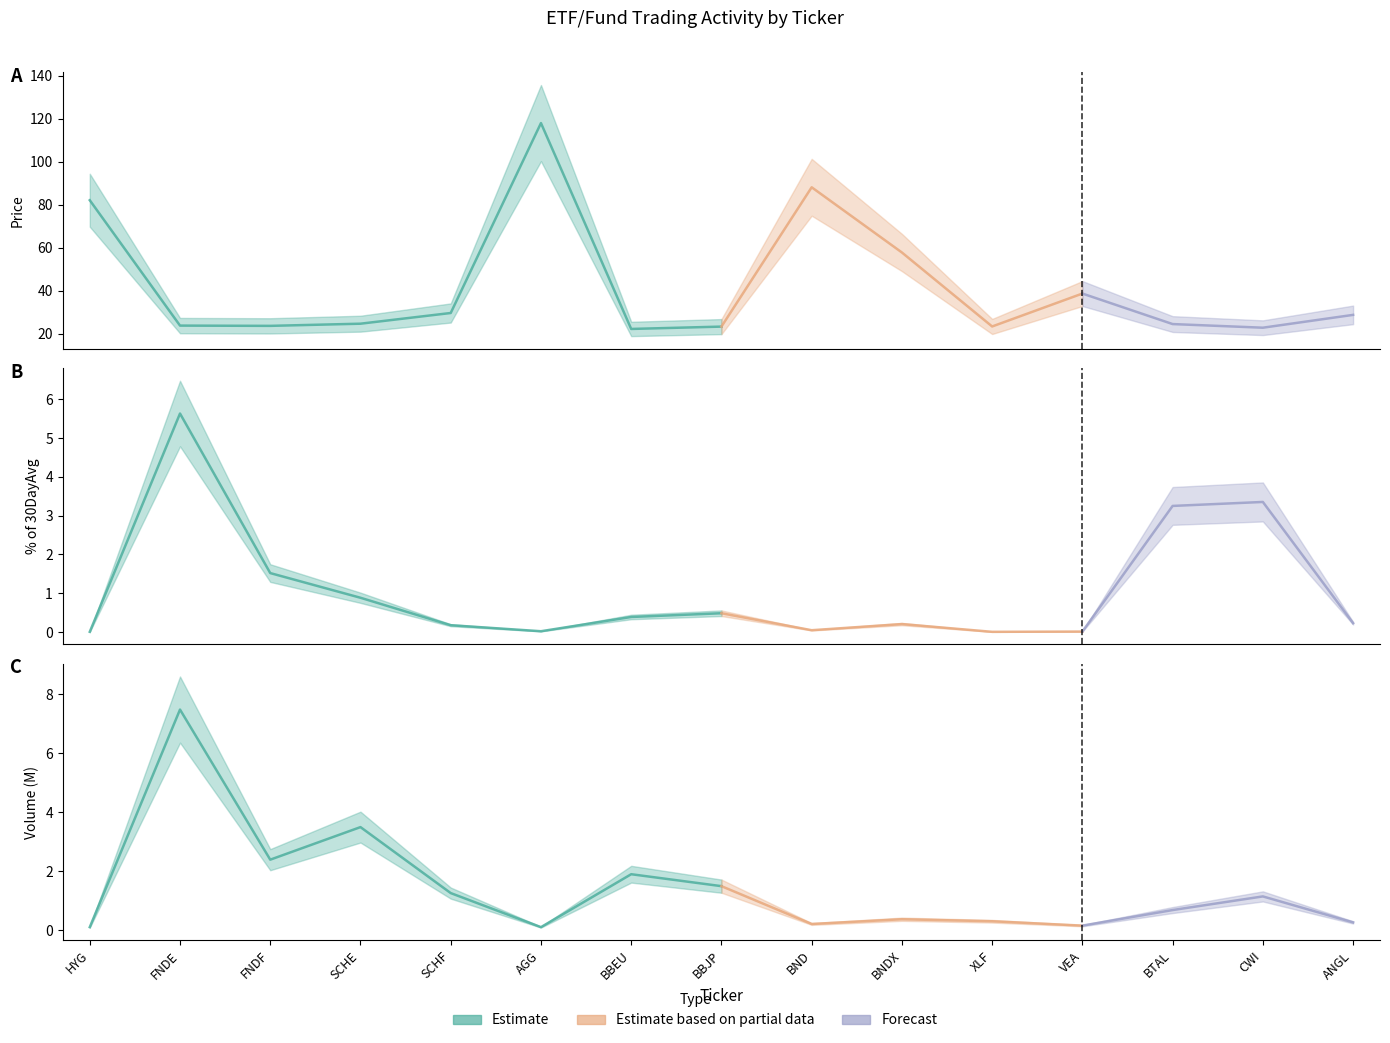

Reading left to right, list all the values displayed in this chart.

Price: HYG=82.0	FNDE=23.8	FNDF=23.7	SCHE=24.7	SCHF=29.6	AGG=117.9	BBEU=22.2	BBJP=23.3	BND=88.1	BNDX=57.8	XLF=23.4	VEA=38.7	BTAL=24.5	CWI=22.8	ANGL=28.8
% of 30DayAvg: HYG=0.0	FNDE=5.6	FNDF=1.5	SCHE=0.9	SCHF=0.2	AGG=0.0	BBEU=0.4	BBJP=0.5	BND=0.0	BNDX=0.2	XLF=0.0	VEA=0.0	BTAL=3.3	CWI=3.4	ANGL=0.2
Volume (M): HYG=0.1	FNDE=7.5	FNDF=2.4	SCHE=3.5	SCHF=1.3	AGG=0.1	BBEU=1.9	BBJP=1.5	BND=0.2	BNDX=0.4	XLF=0.3	VEA=0.2	BTAL=0.7	CWI=1.1	ANGL=0.3